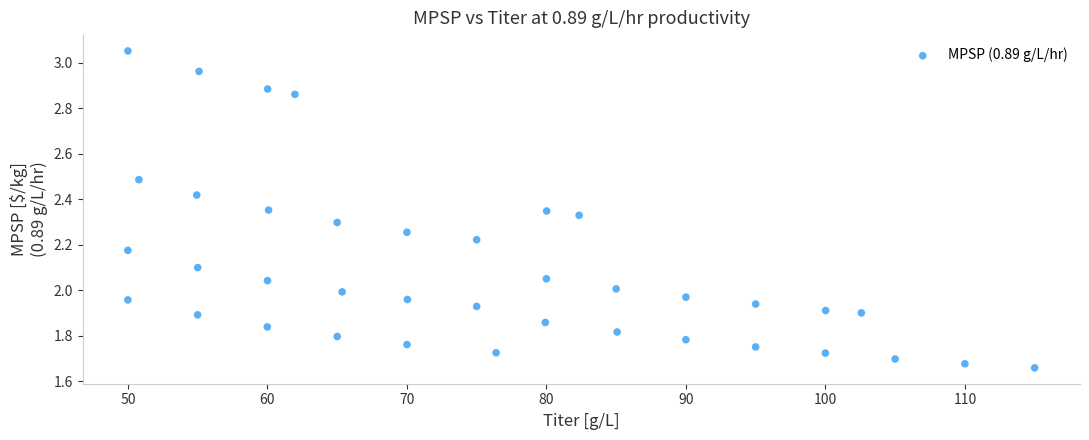

What is the range of Y values (max minus min)?

1.4